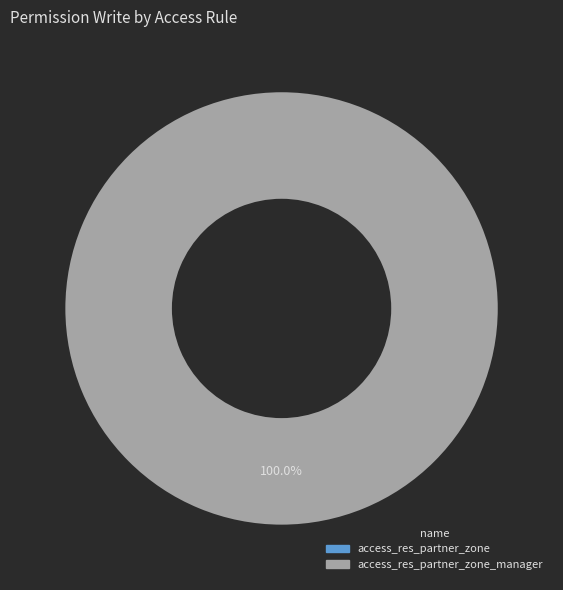

Does access_res_partner_zone represent more than half of the total?

No